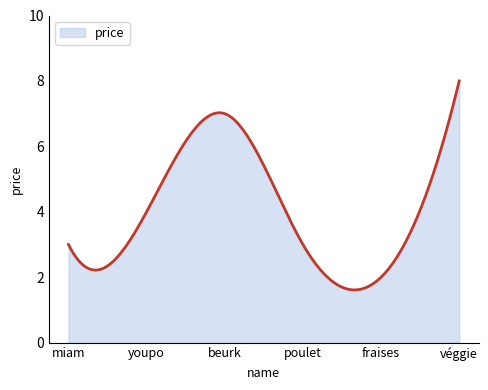

What is the smallest value displayed?

1.6